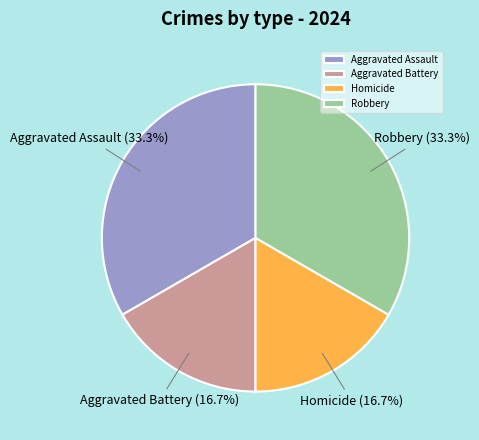

How many slices are in this pie chart?

4